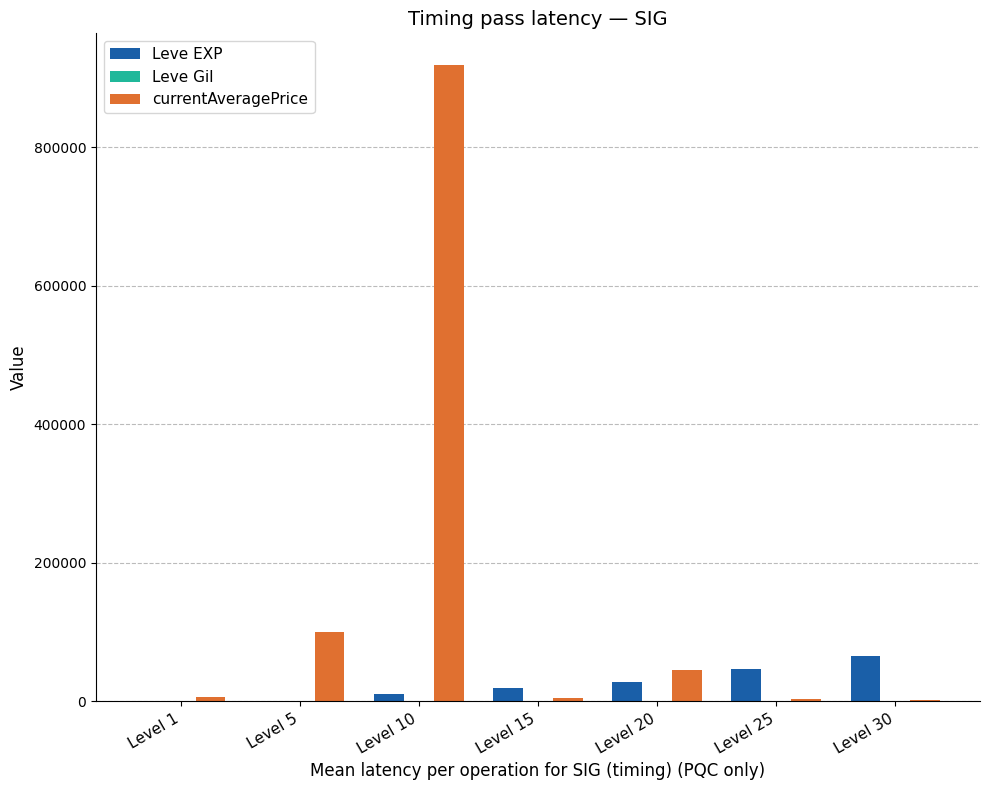

Are the bars grouped side by side (vs. stacked)?

Yes